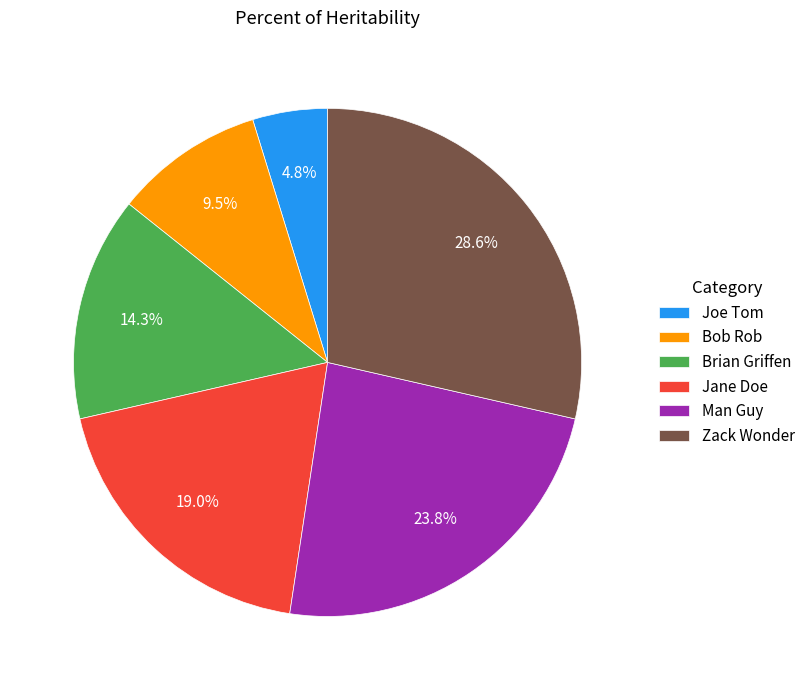

What is the largest slice in the pie chart?

Zack Wonder